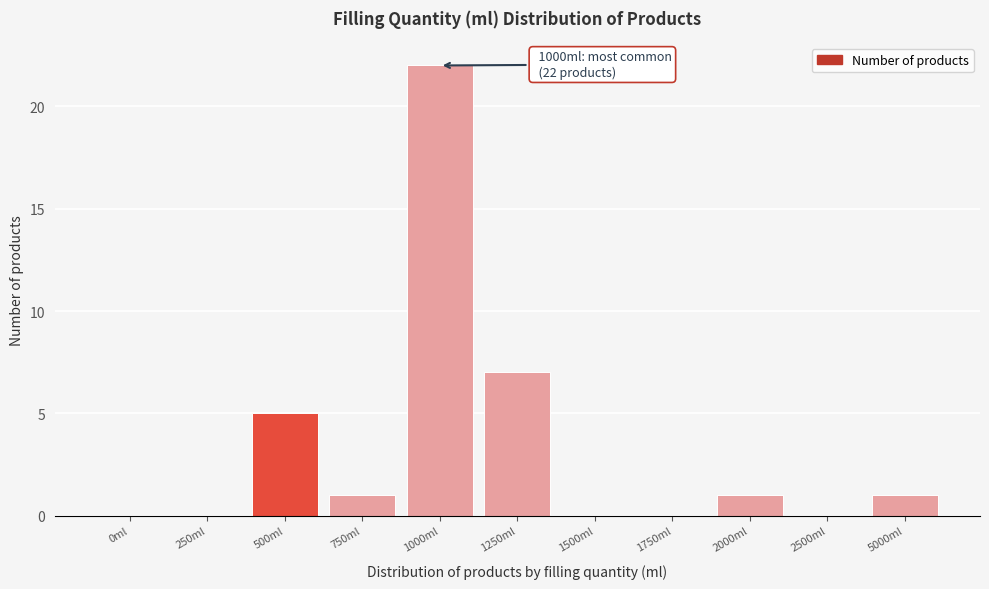

Reading left to right, list all the values displayed in this chart.

0ml=0	250ml=0	500ml=5	750ml=1	1000ml=22	1250ml=7	1500ml=0	1750ml=0	2000ml=1	2500ml=0	5000ml=1